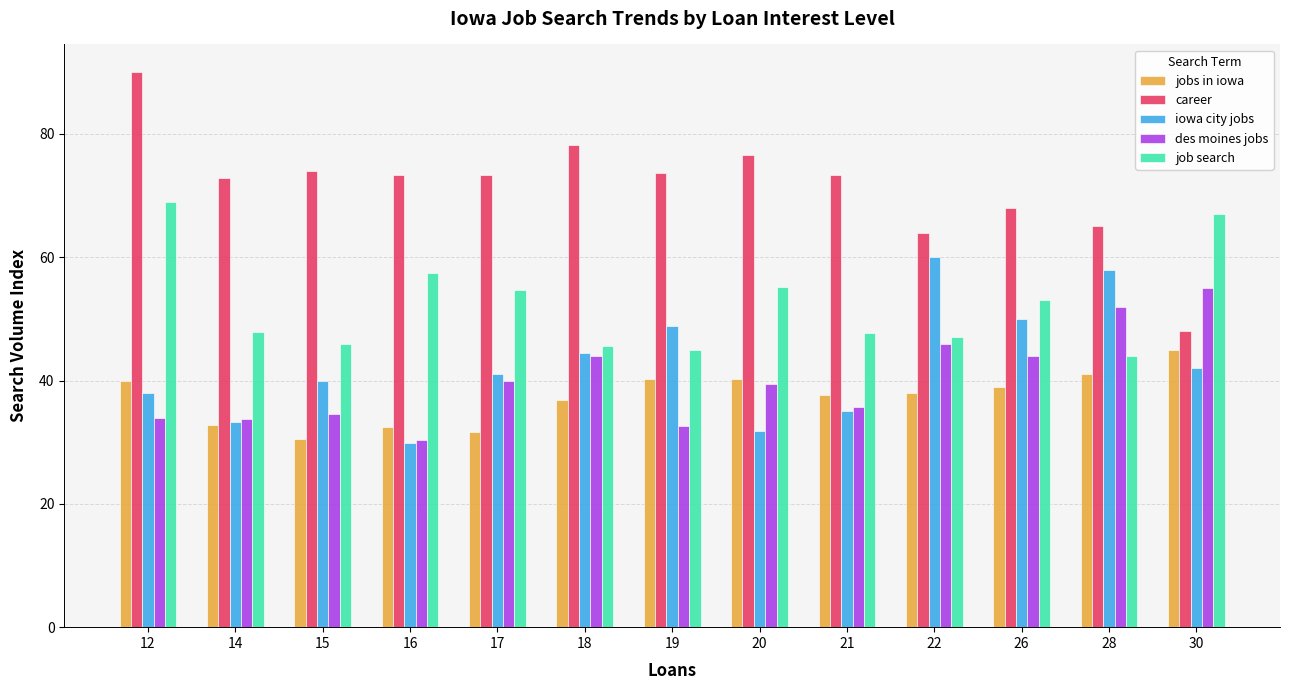

At which label is iowa city jobs closest to 44?

18